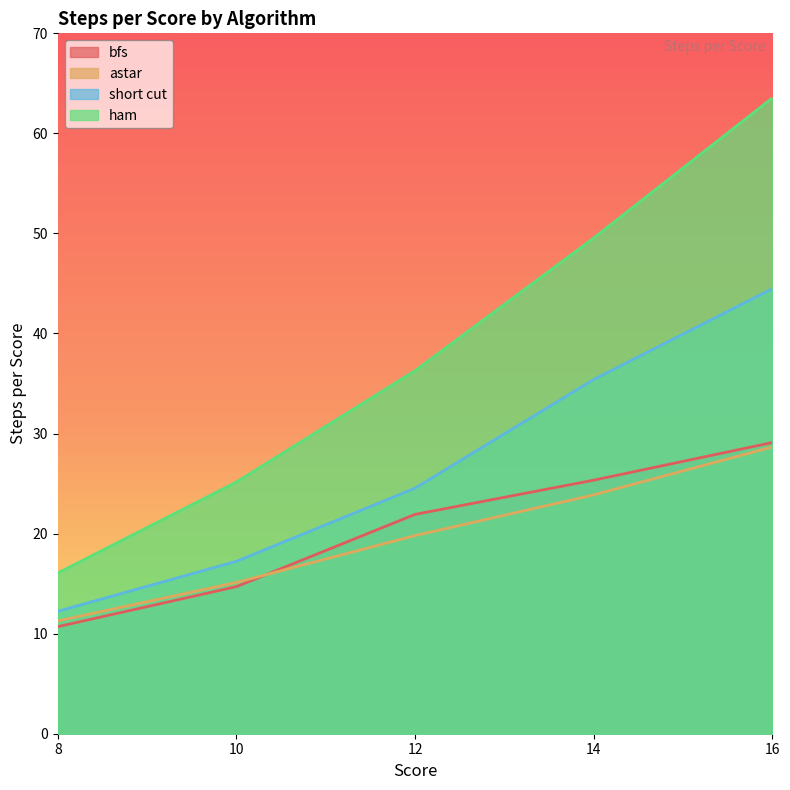

The astar series shows 40.4 at 14. True or false?

False